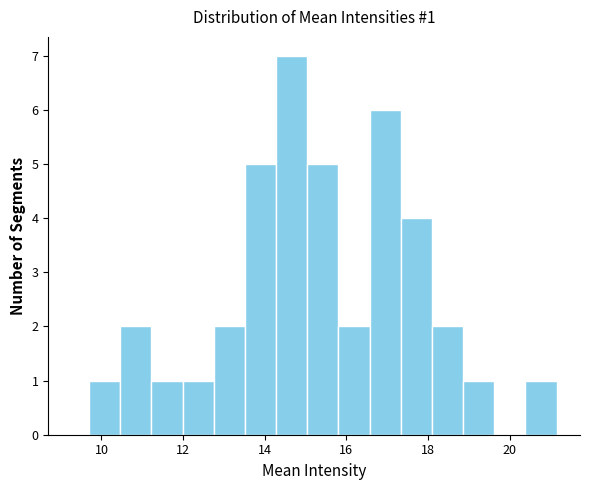

Around what value on the x-axis is the tallest bar? Give the approximate position of its centre, as read against the axis.

14.6